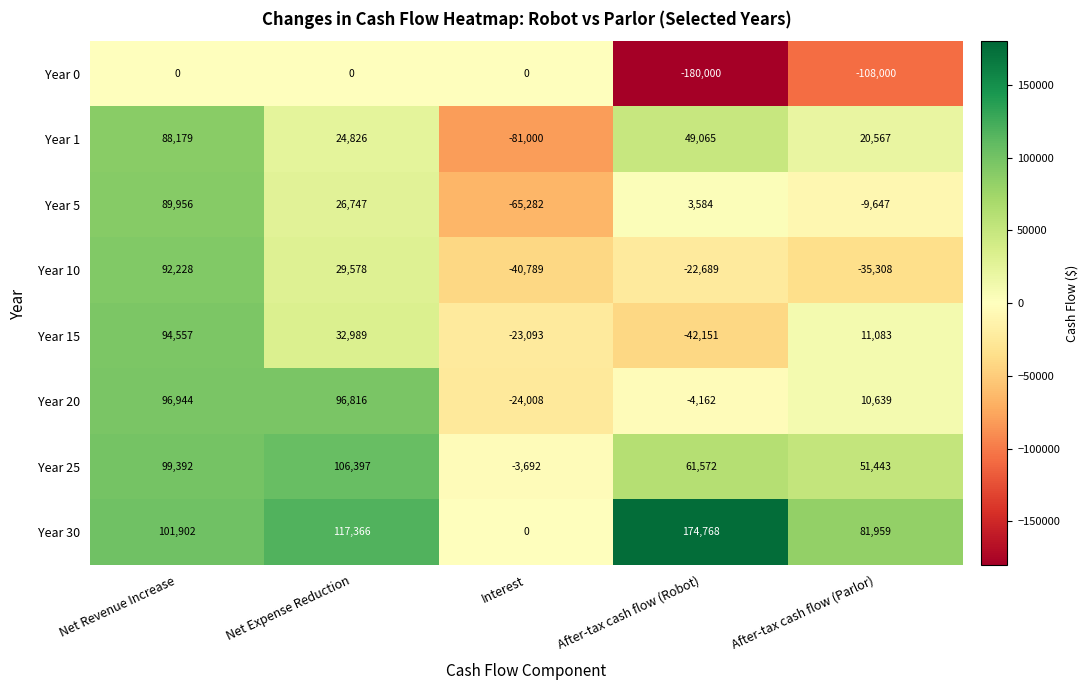

Which series has the widest spread of values?

Year 0